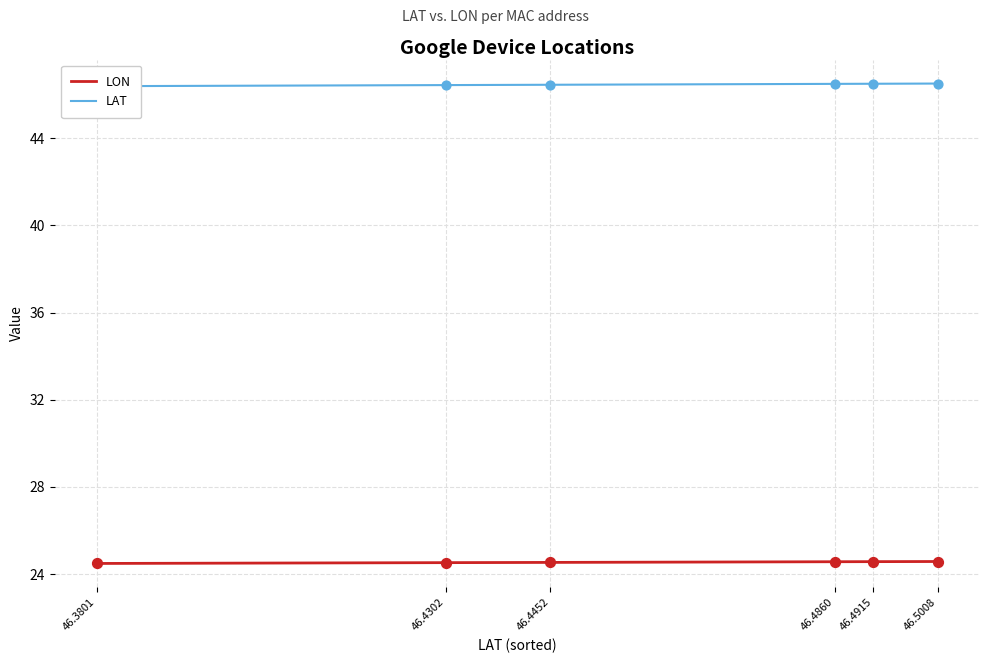

What is the total value across all series at 46.4452?

71.0